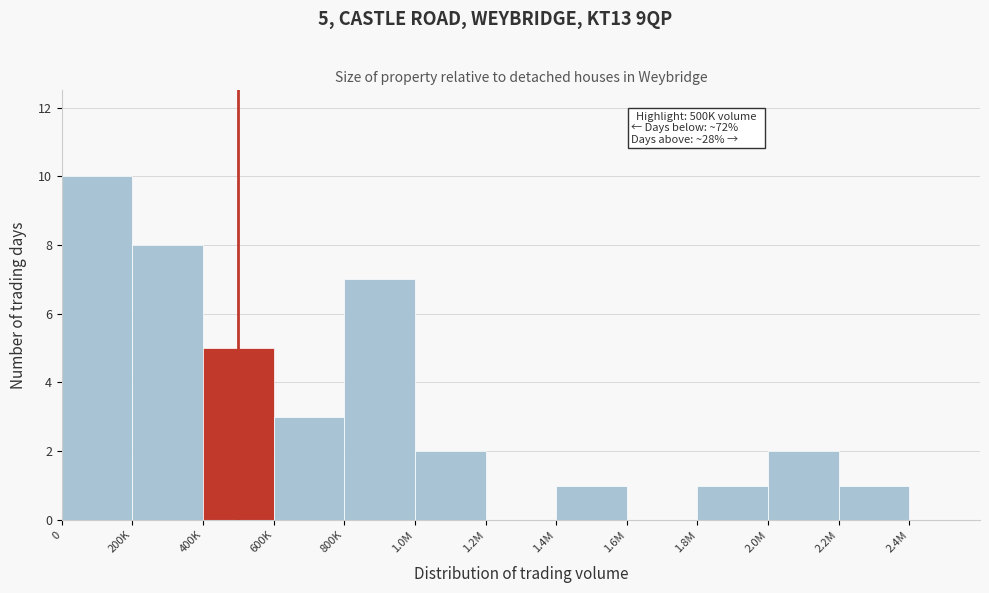

Reading left to right, list all the values displayed in this chart.

0=10	200K=8	400K=5	600K=3	800K=7	1.0M=2	1.2M=0	1.4M=1	1.6M=0	1.8M=1	2.0M=2	2.2M=1	2.4M=0